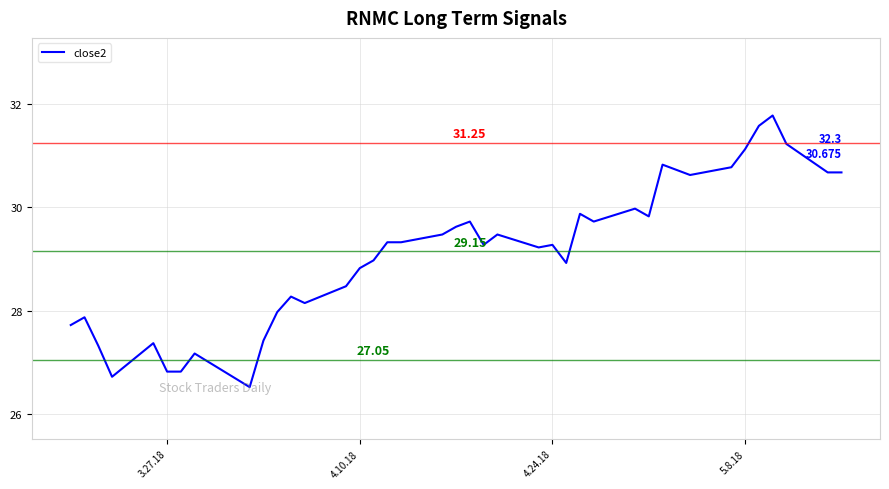

True or false: the data has more than 2 interior local peaks.

True